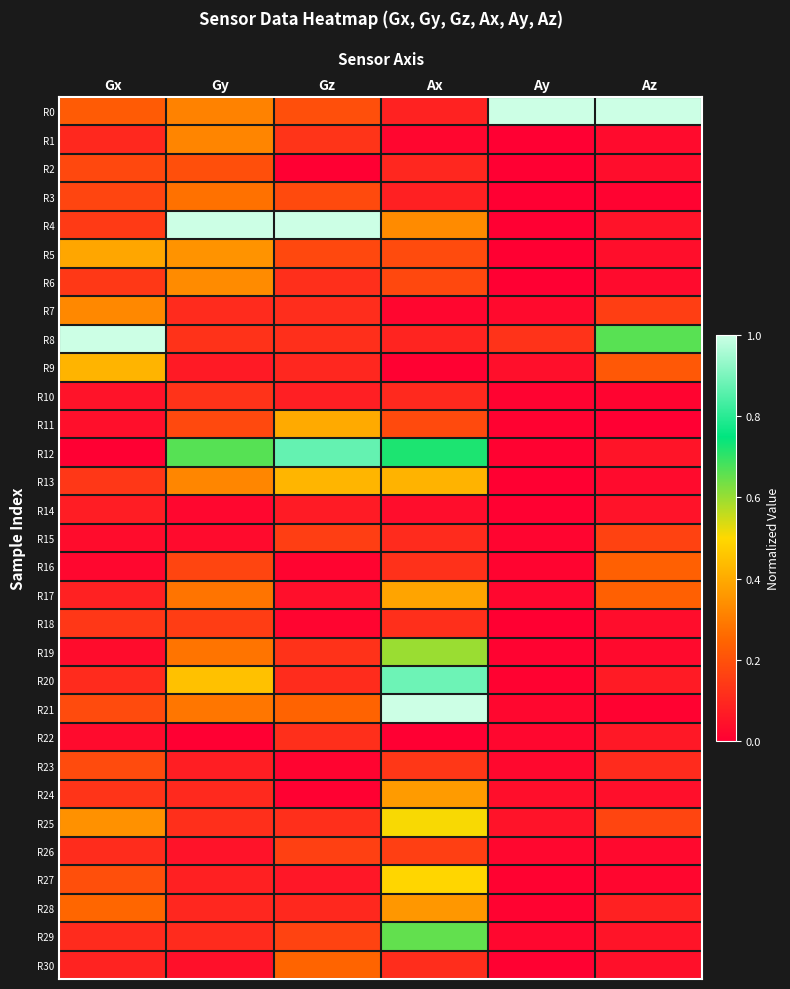

How many series are shown in this chart?

31